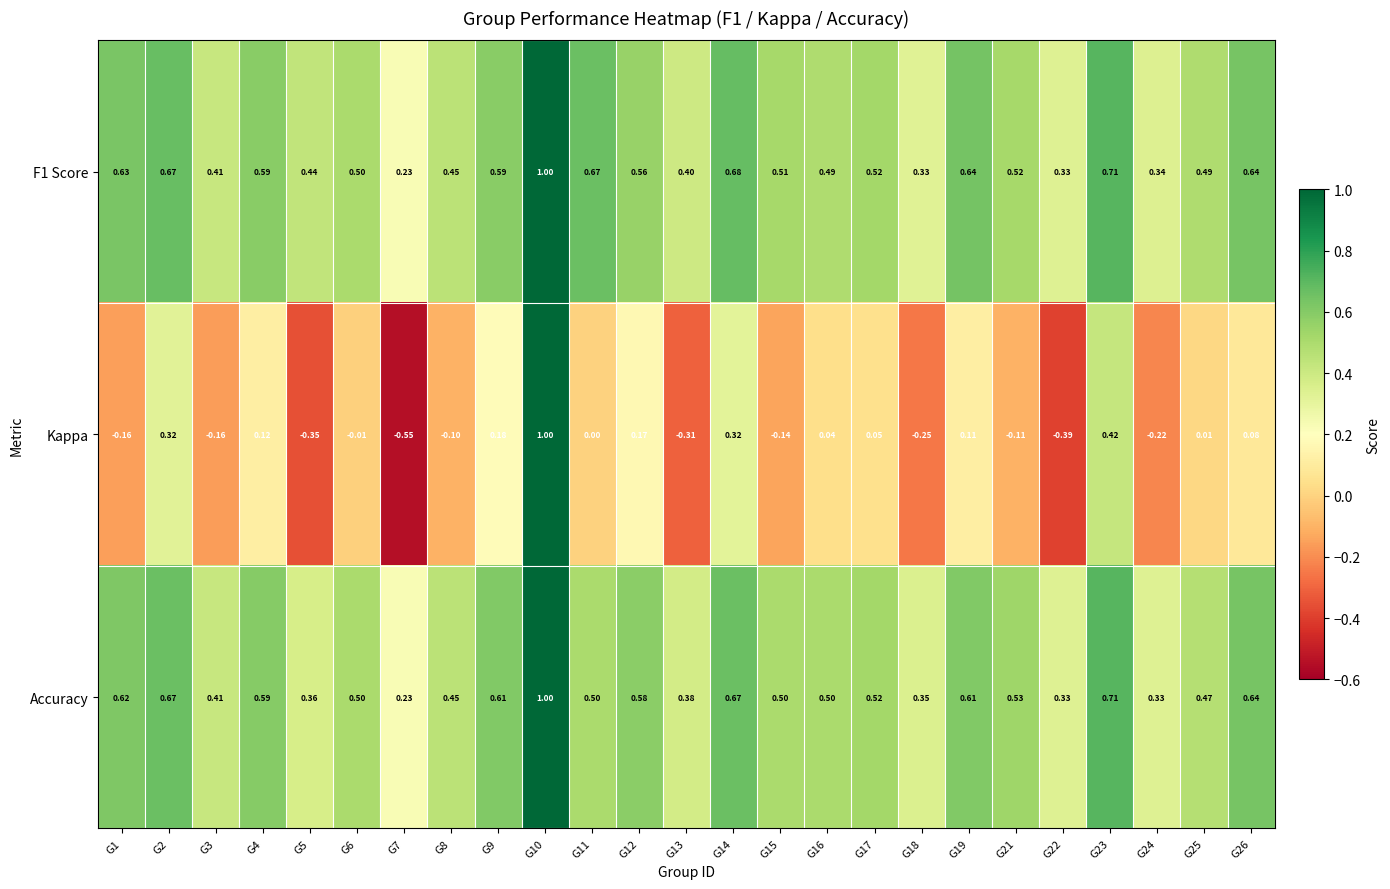

Which series changed the most between G2 and G6?

Kappa